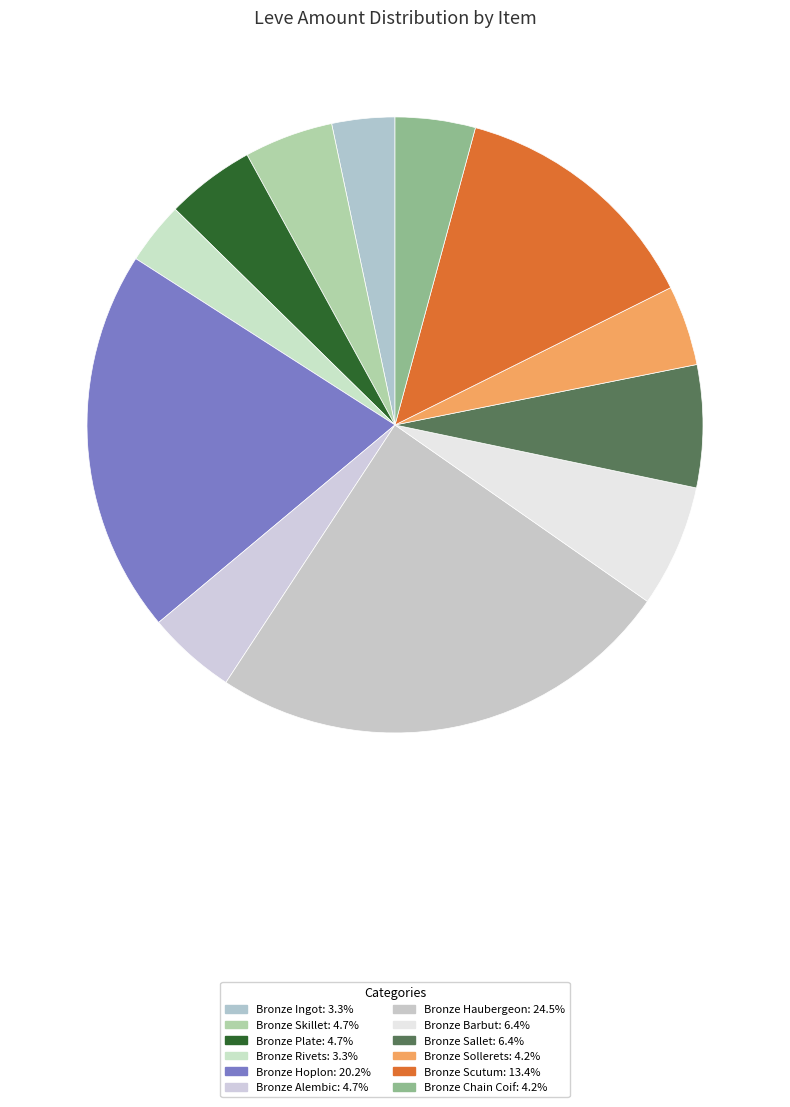

To the nearest percent, what is the difference between the Bronze Hoplon and Bronze Sollerets slice percentages?

16%